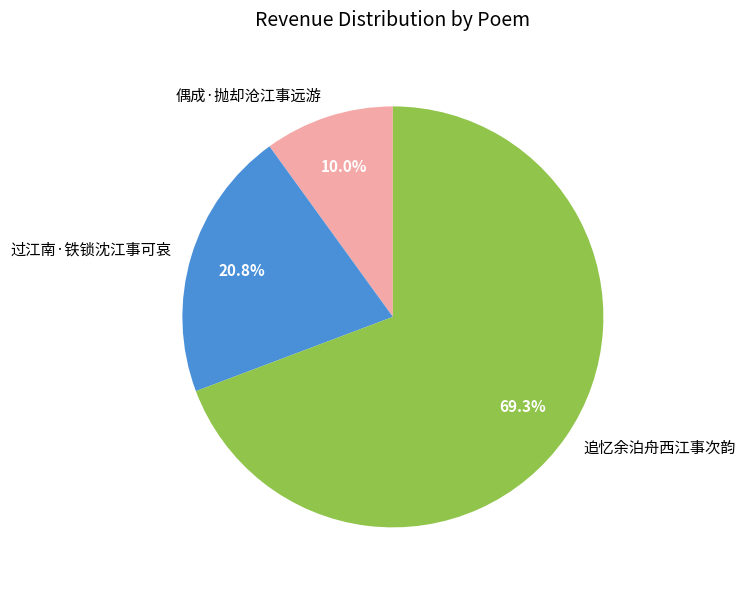

Is the sum of 过江南·铁锁沈江事可哀 and 偶成·抛却沧江事远游 greater than half?

No